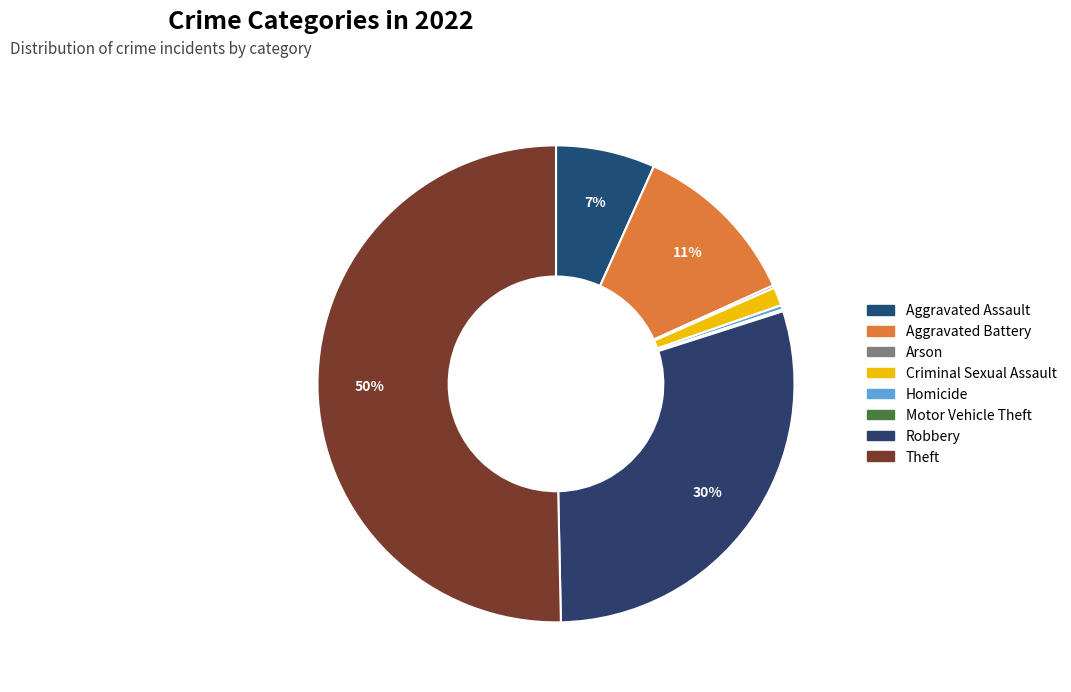

Which slice represents more than half of the pie?

Theft